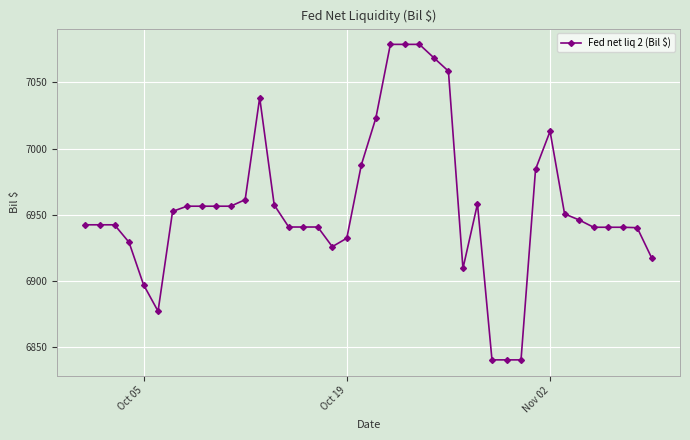

What is the maximum value shown in the chart?

7078.5